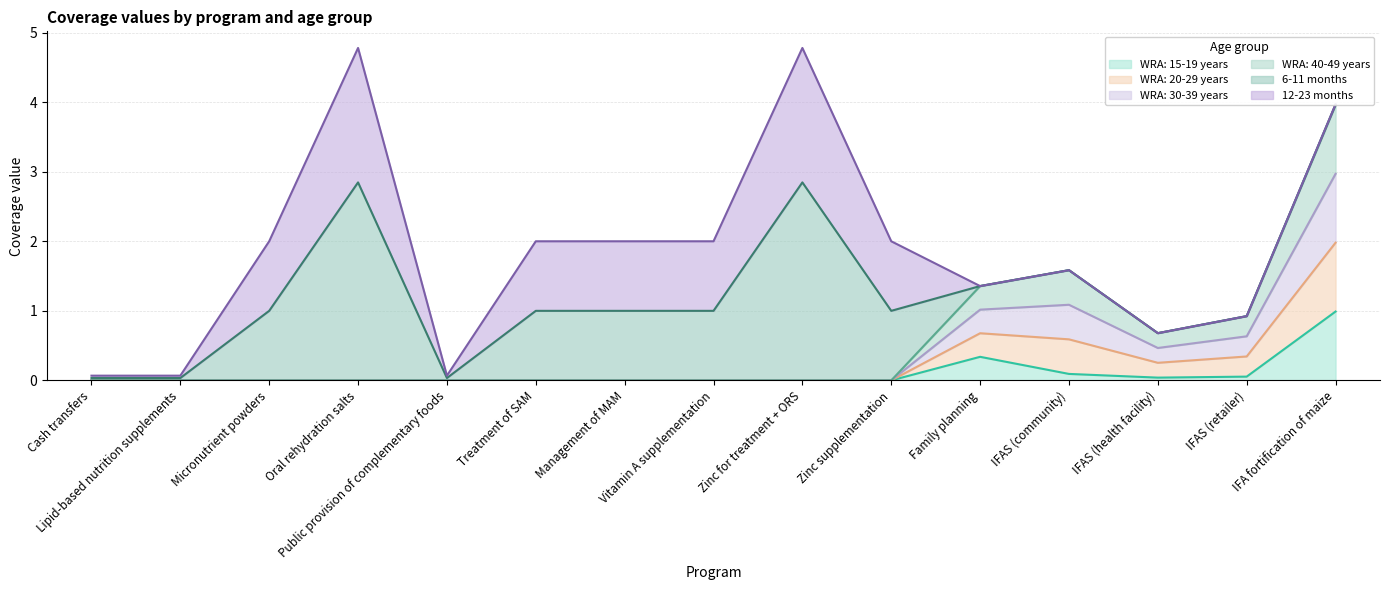

Where is WRA: 30-39 years nearest to the value 1?

Family planning